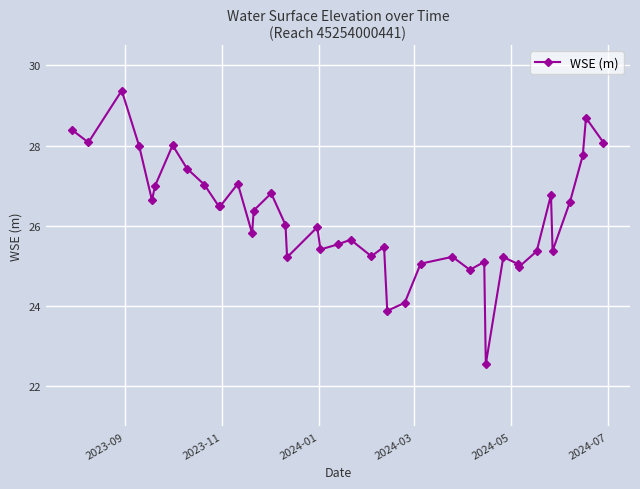

What is the difference between the second highest and second lowest values?

4.8